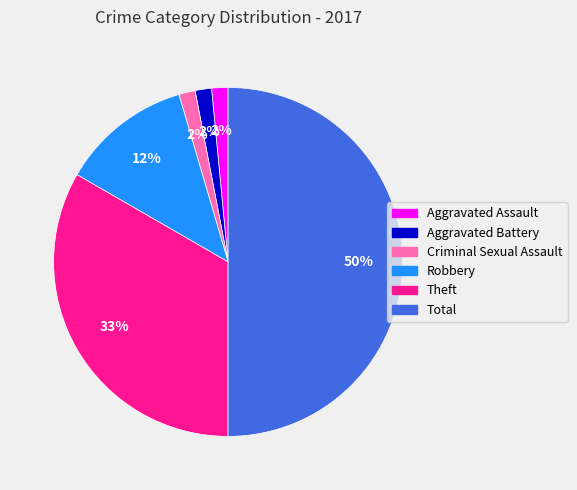

True or false: Total accounts for 50% of the total.

True